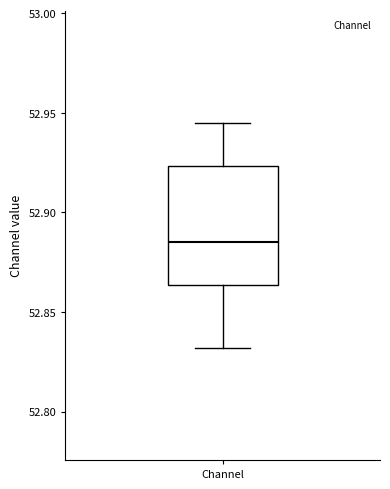

Where is the lower edge of the box for Channel on the y-axis? The values are not printed on the chart, so give them approximately, as read against the axis.

52.865